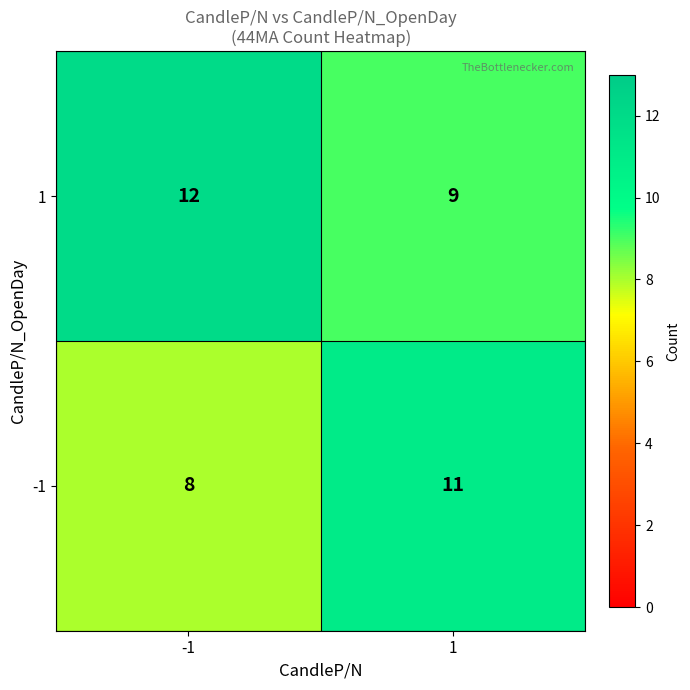

What is the greatest value displayed?

12